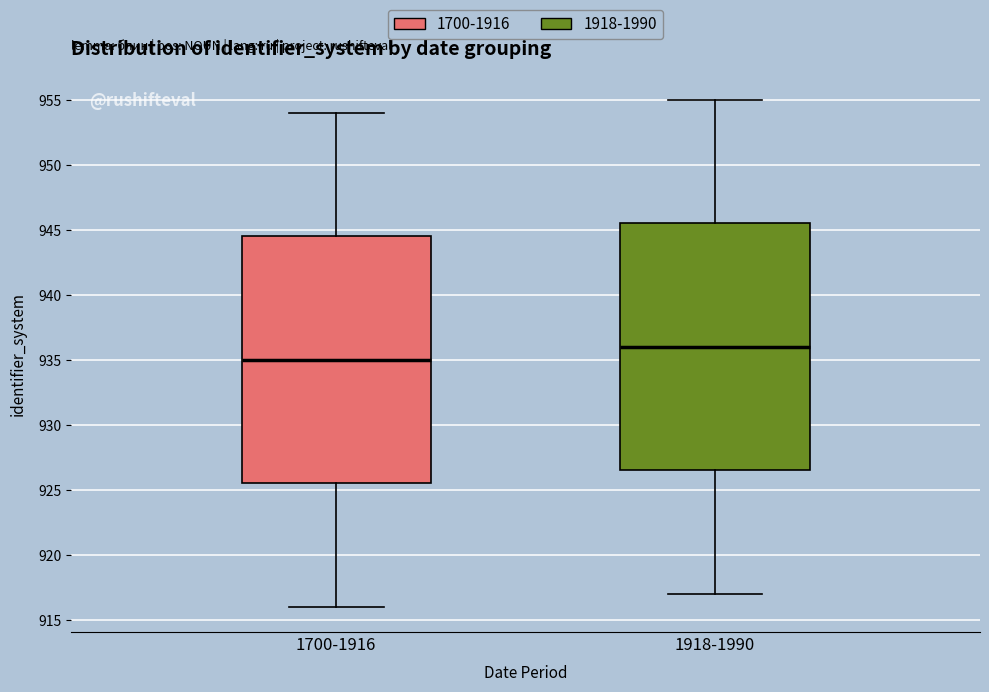

Where does the lower whisker of the box for 1918-1990 end on the y-axis? The values are not printed on the chart, so give them approximately, as read against the axis.

917.0